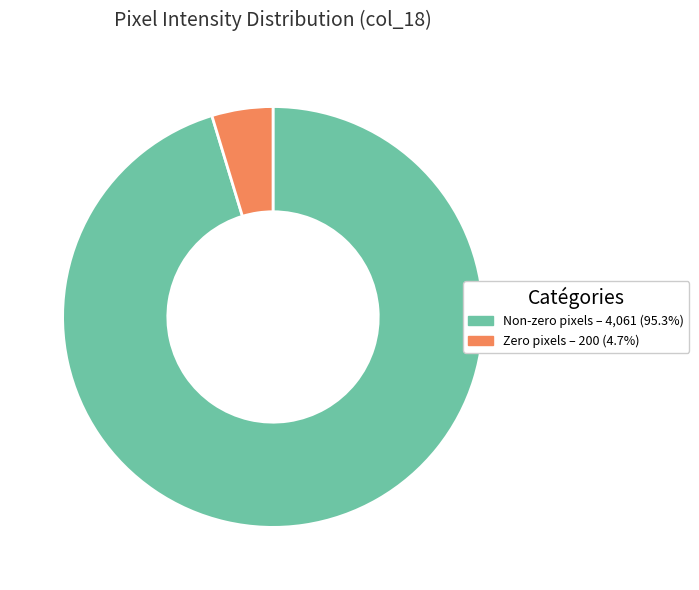

Does any single category account for the majority?

Yes